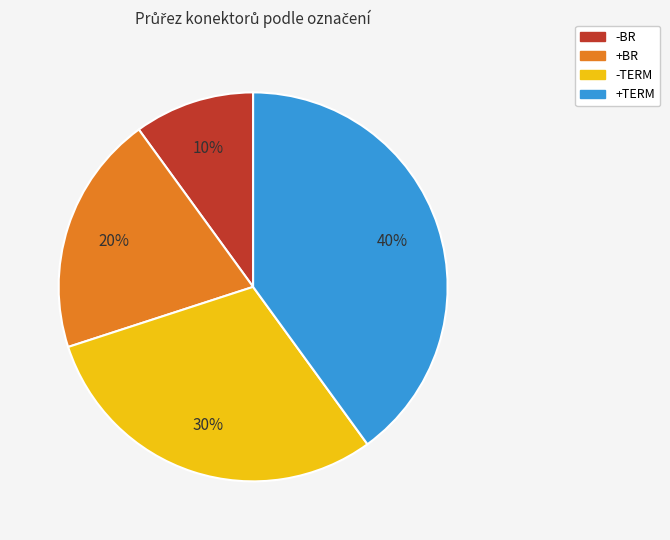

What is the ratio of the value at +BR to the value at +TERM?

0.5